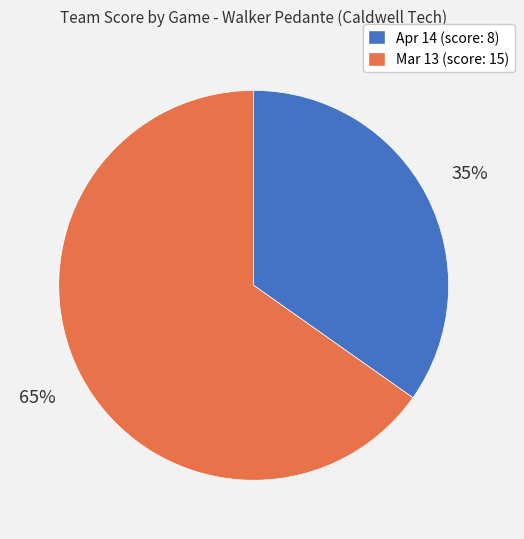

To the nearest percent, what is the combined percentage of Apr 14 and Mar 13?

100%